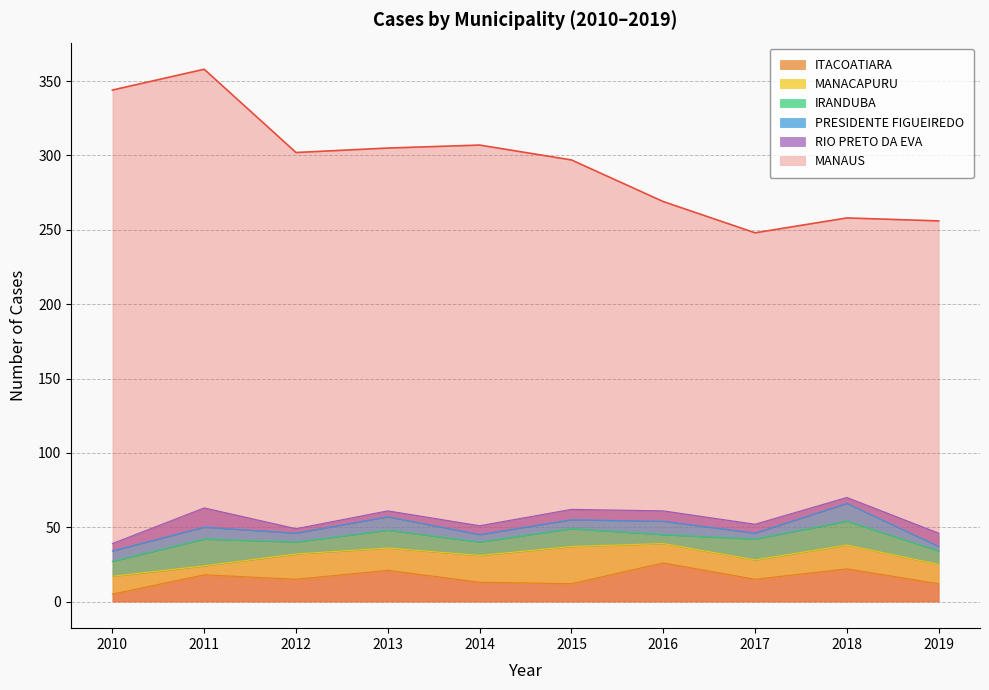

Rank the series at 2019 from lowest to highest value.

PRESIDENTE FIGUEIREDO, IRANDUBA, RIO PRETO DA EVA, ITACOATIARA, MANACAPURU, MANAUS